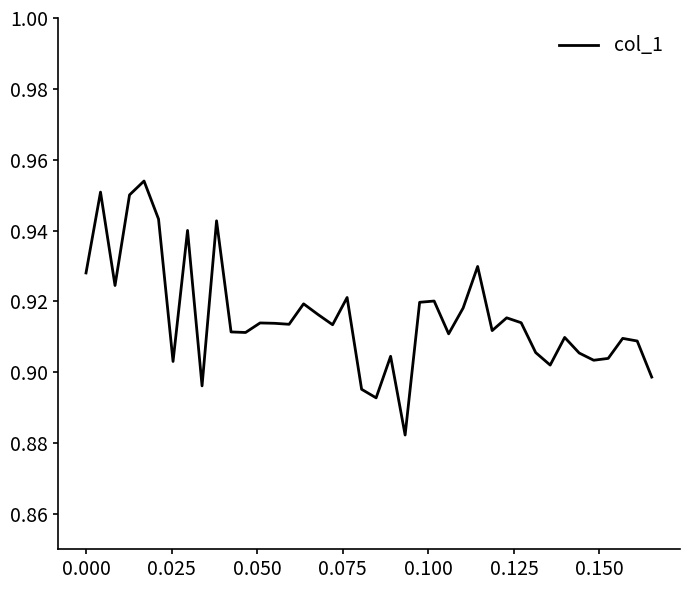

How many values are between 0 and 1?

40